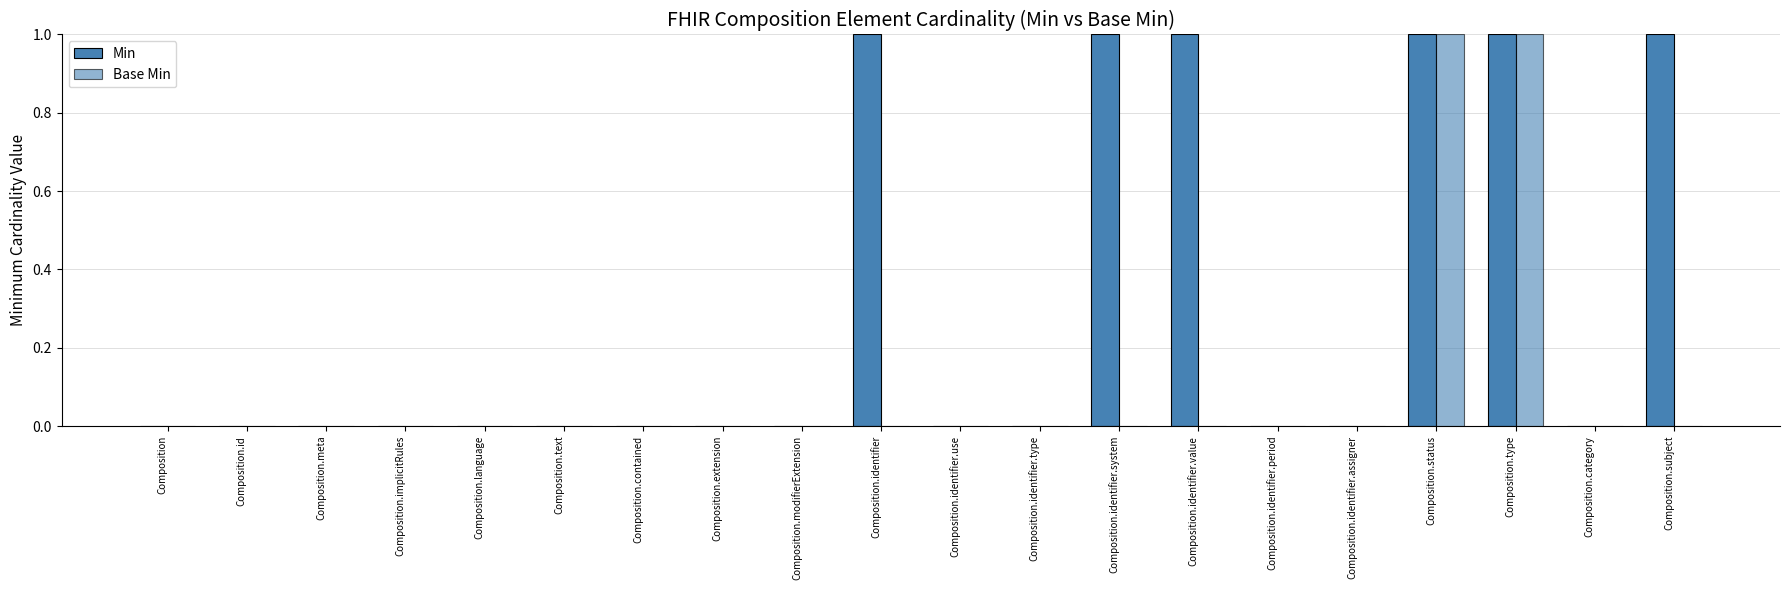

Is the value of Base Min at Composition.category greater than the value of Min at Composition.identifier.type?

No